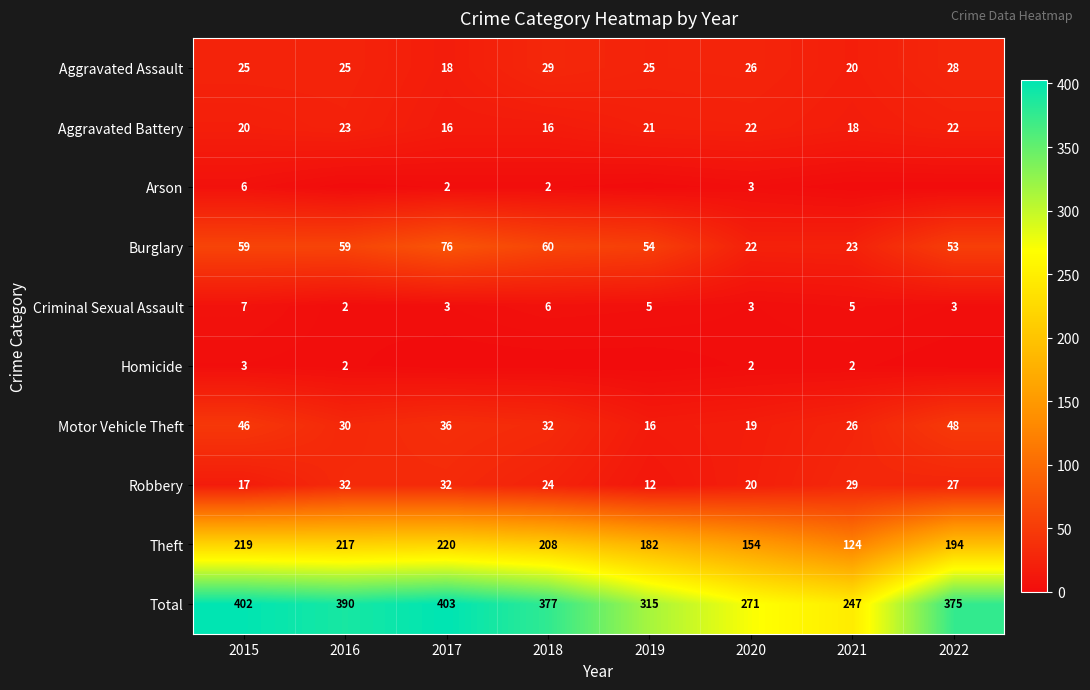

What is the spread (max minus min) of values at 2020?

269